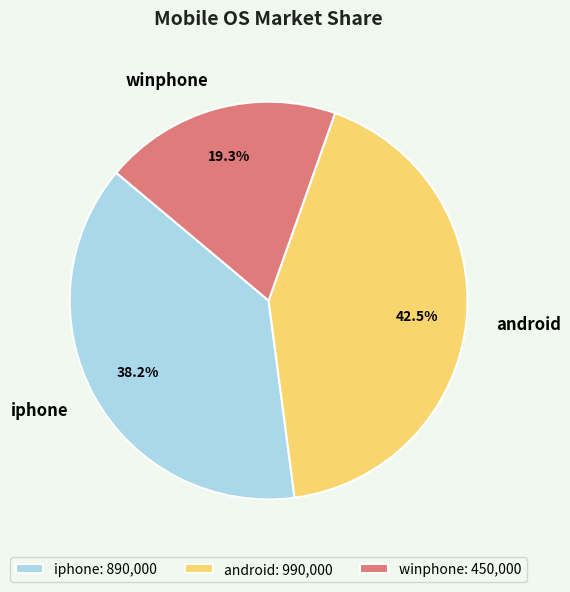

Which has a higher value, iphone or winphone?

iphone